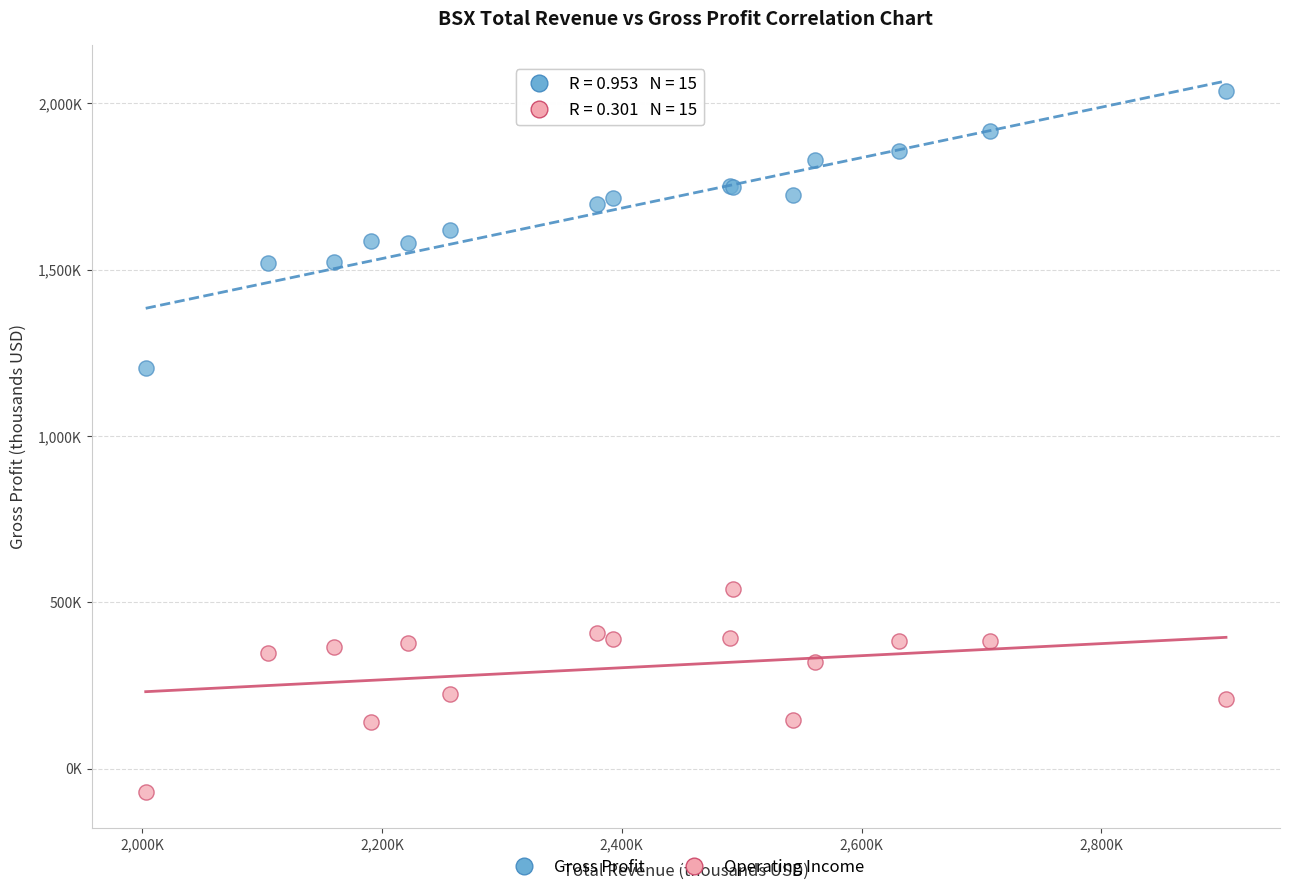

What are all the series names shown in the legend?

Gross Profit, Operating Income